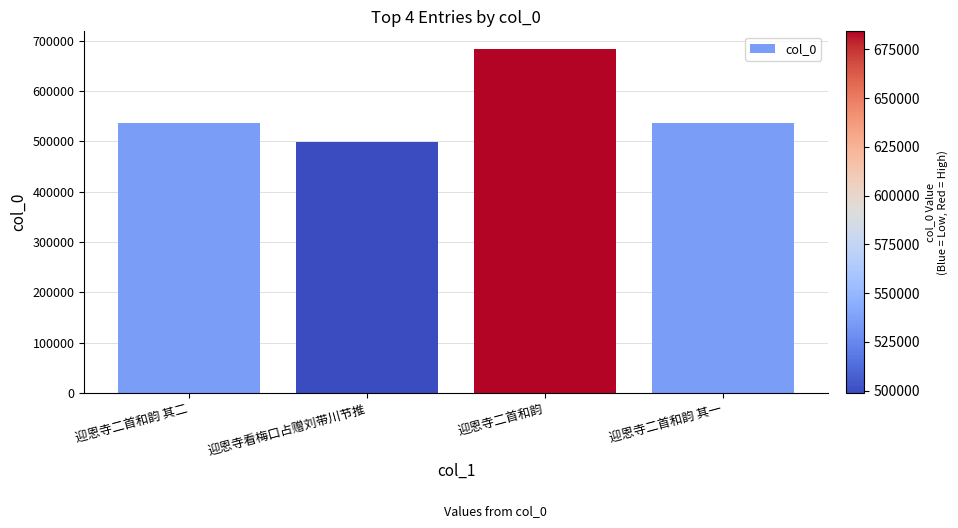

What is the maximum value shown in the chart?

684247